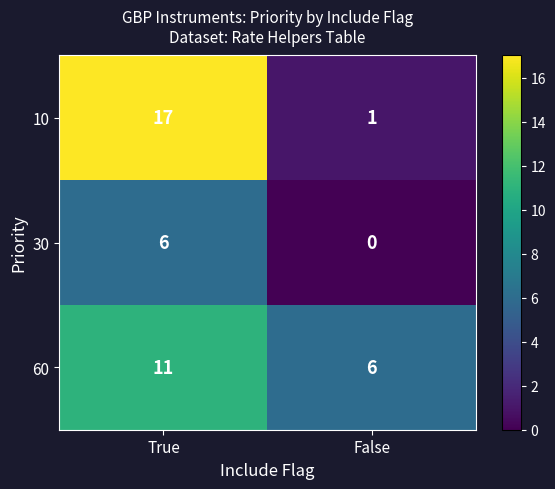

Reading right to left, extract all data points from this chart.

10: 1	17
30: 0	6
60: 6	11